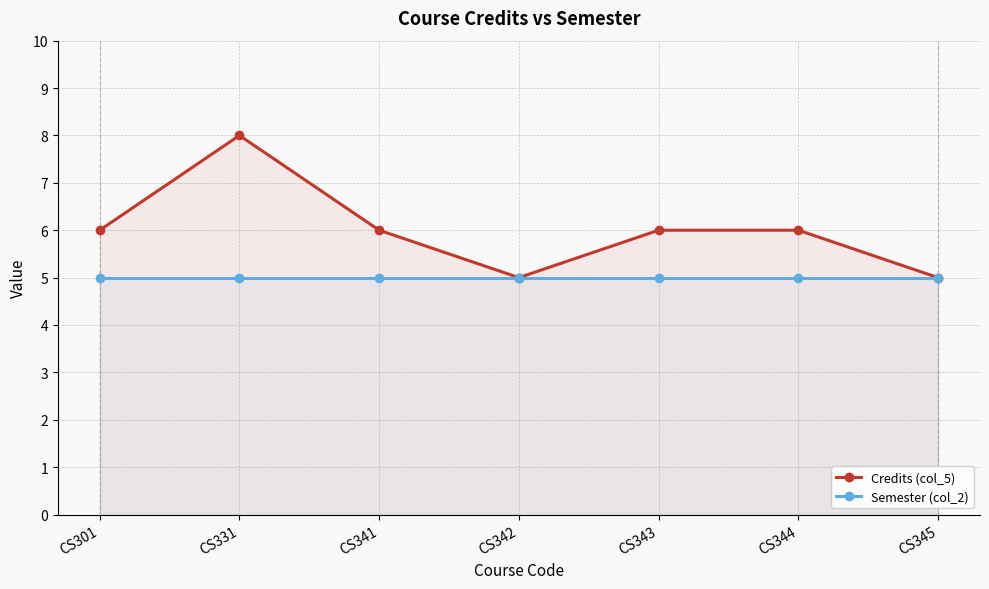

True or false: Semester (col_2) and Credits (col_5) intersect in this chart.

False